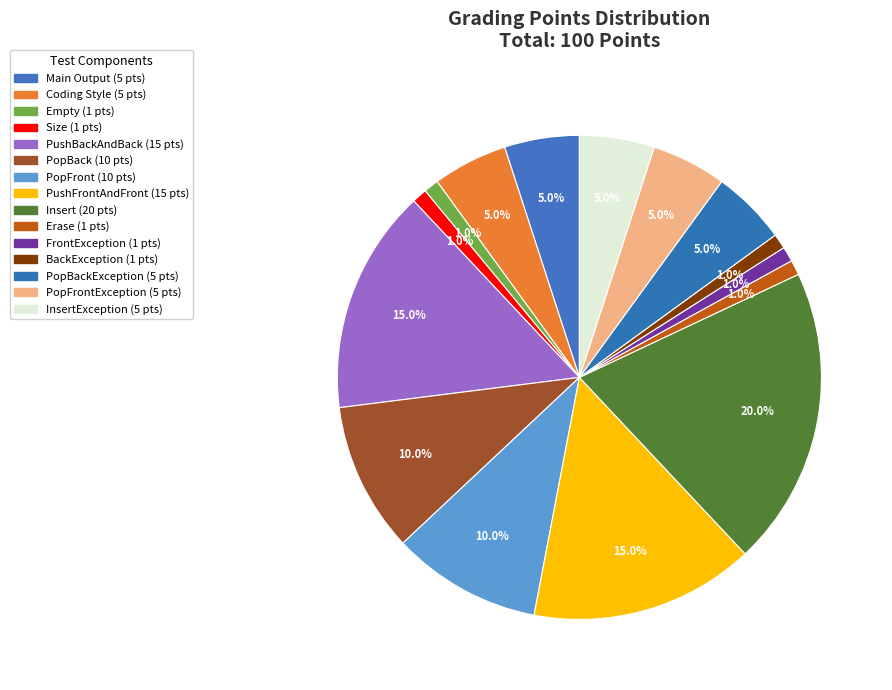

How many slices are in this pie chart?

15